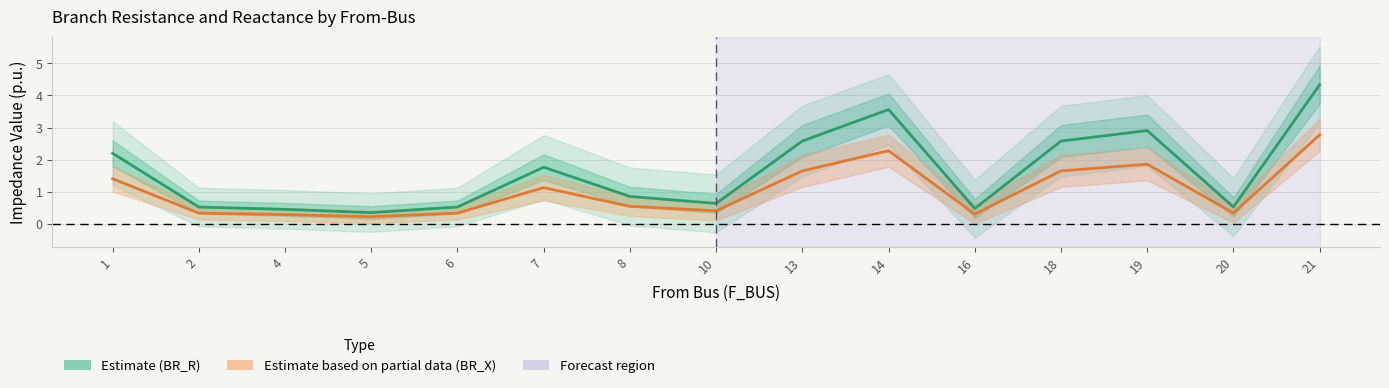

What is the total value across all series at 7?

2.9